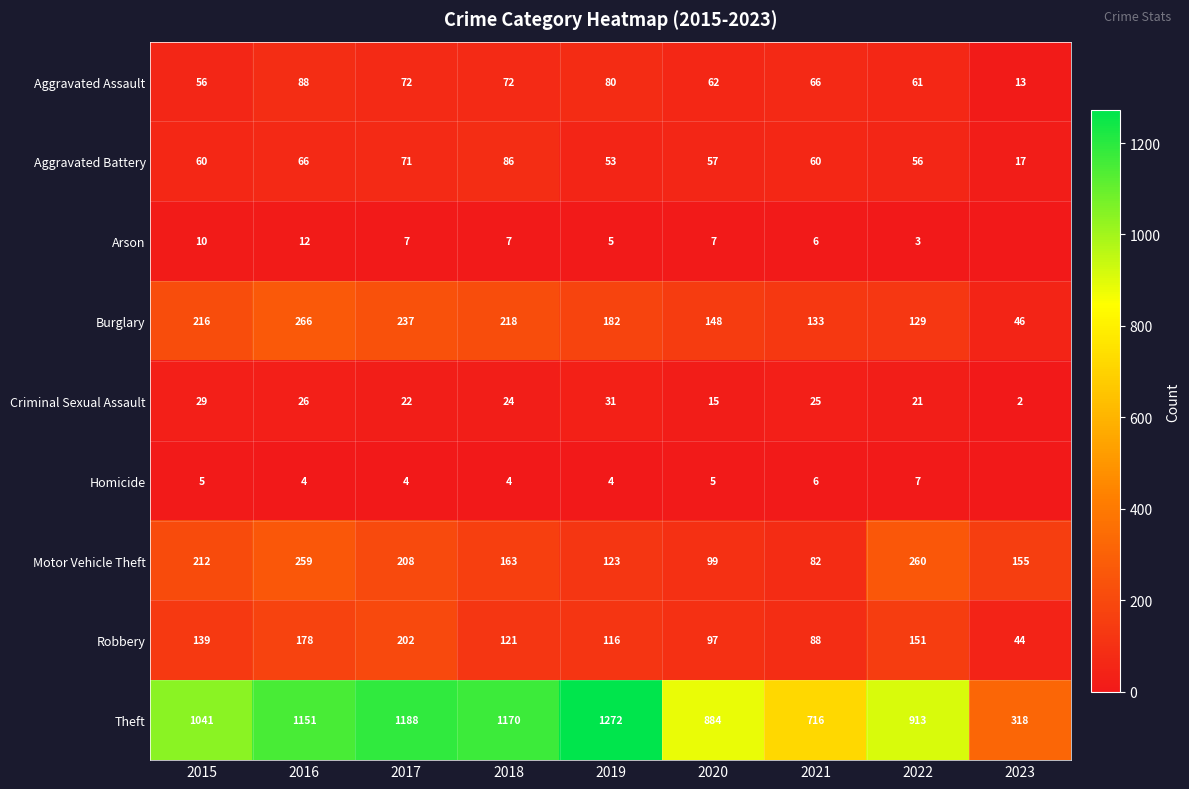

What is the sum of the Aggravated Assault values at 2021 and 2022?

127